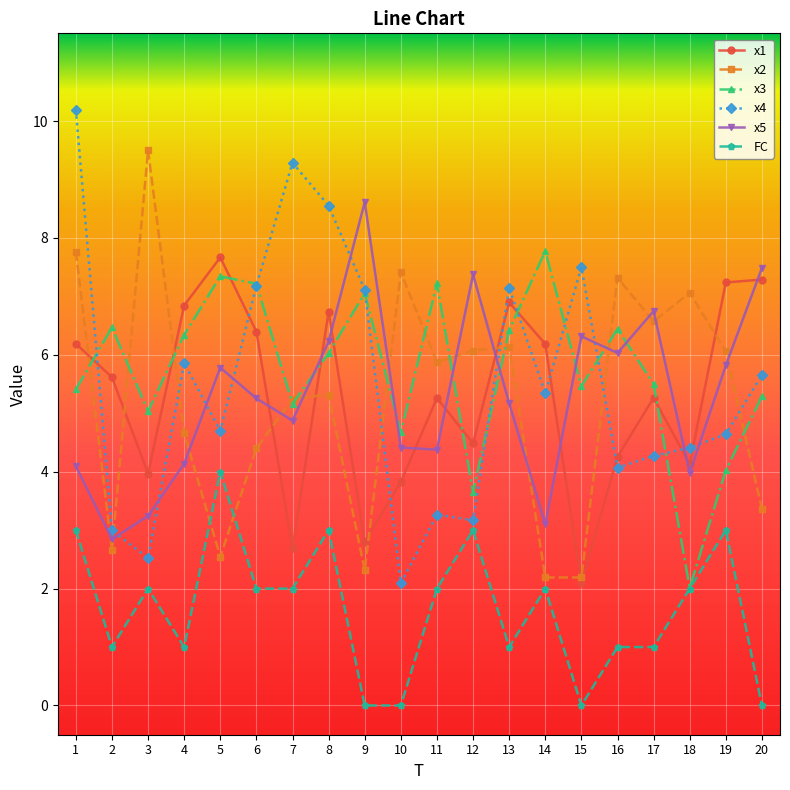

What is the sum of all x1 values?

105.8